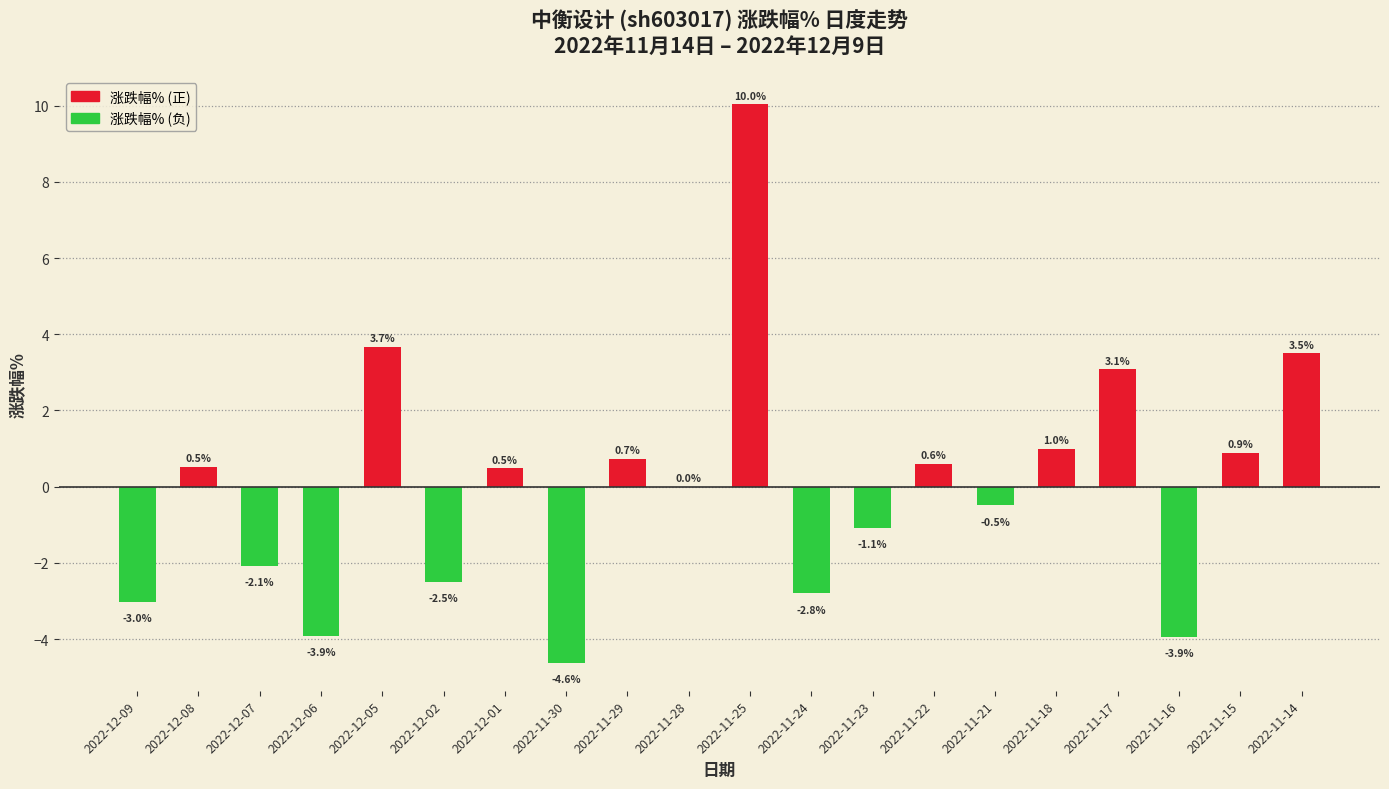

True or false: the data shows -2.5 at 2022-12-02.

True